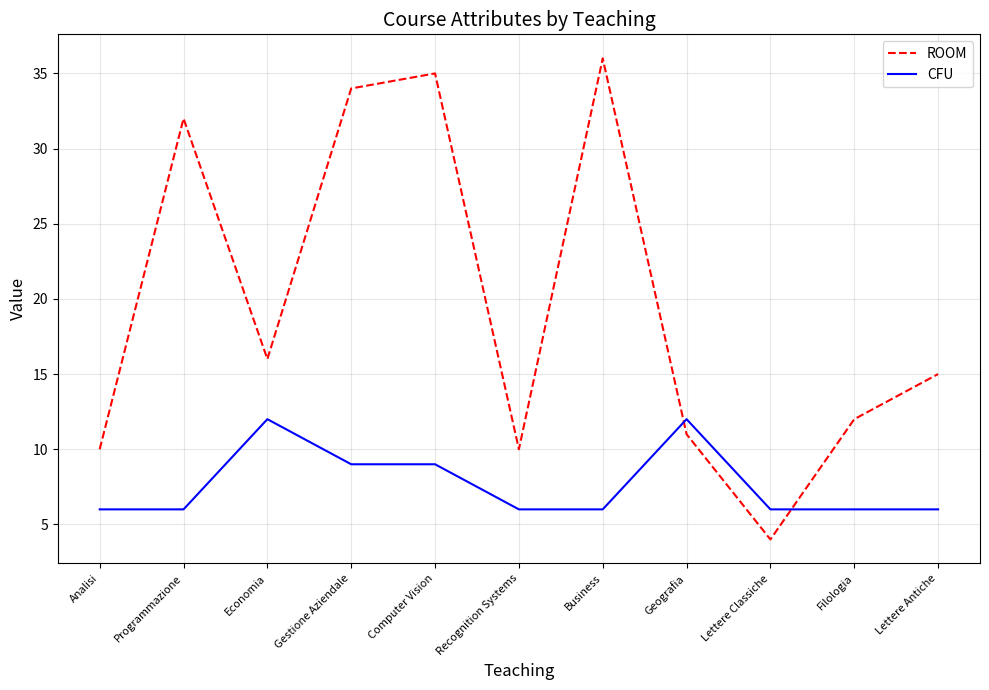

What is the sum of the CFU values at Gestione Aziendale and Lettere Classiche?

15